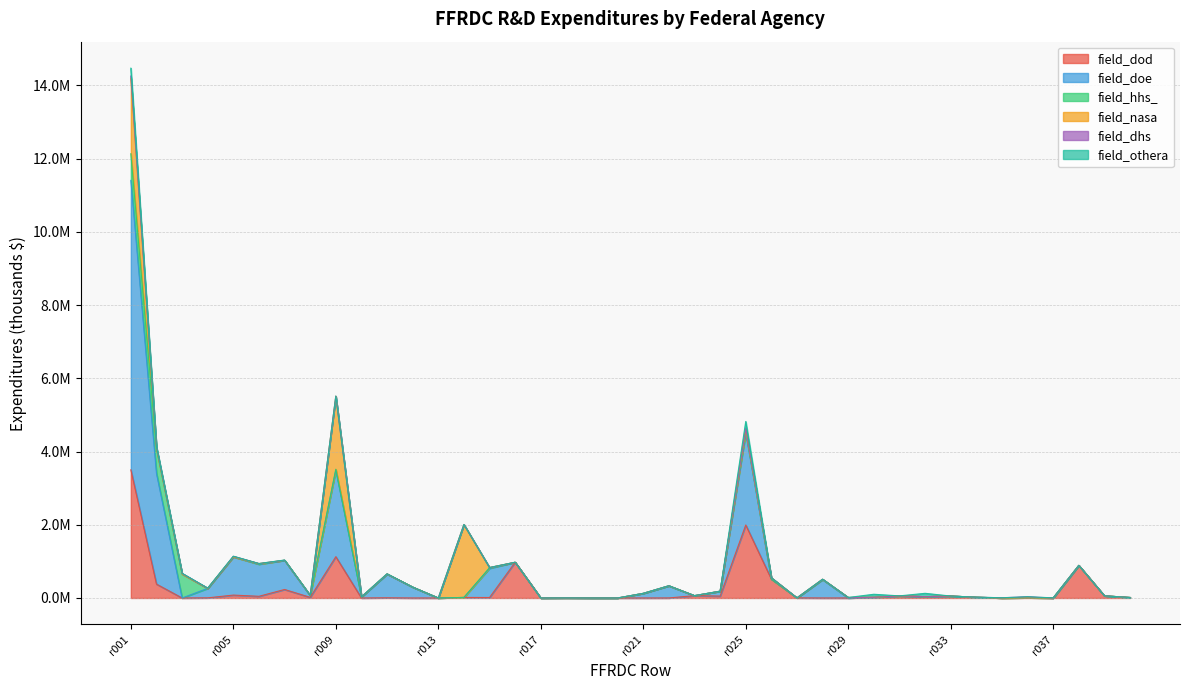

Which series has the largest total across all categories?

field_doe